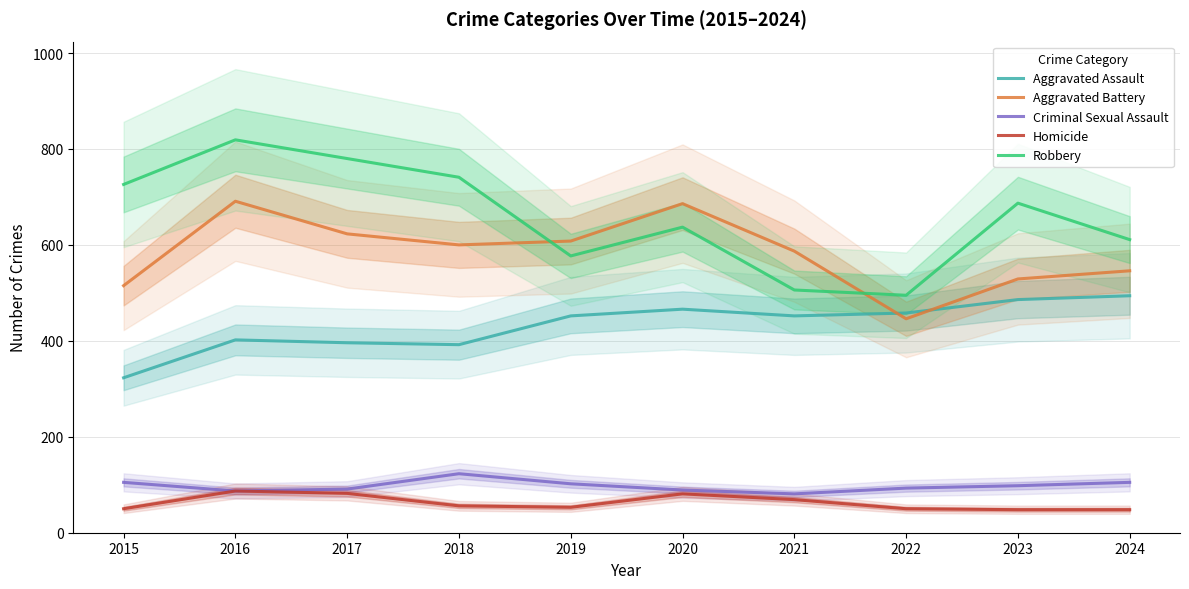

Is this an area chart (filled region under the line)?

No